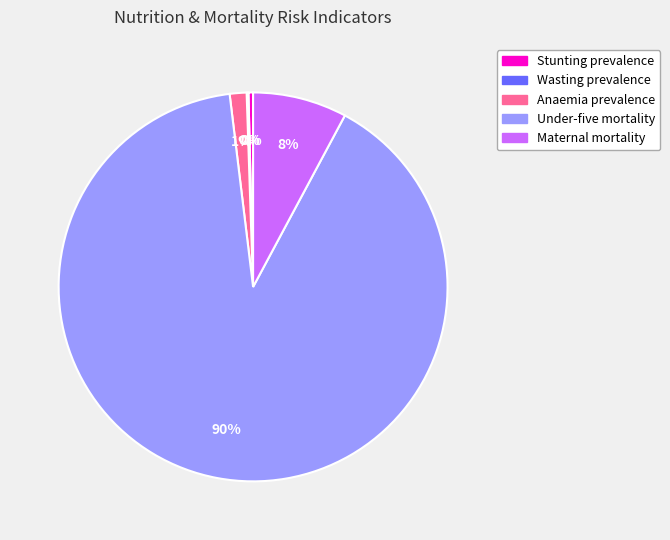

What is the majority slice?

Under-five mortality